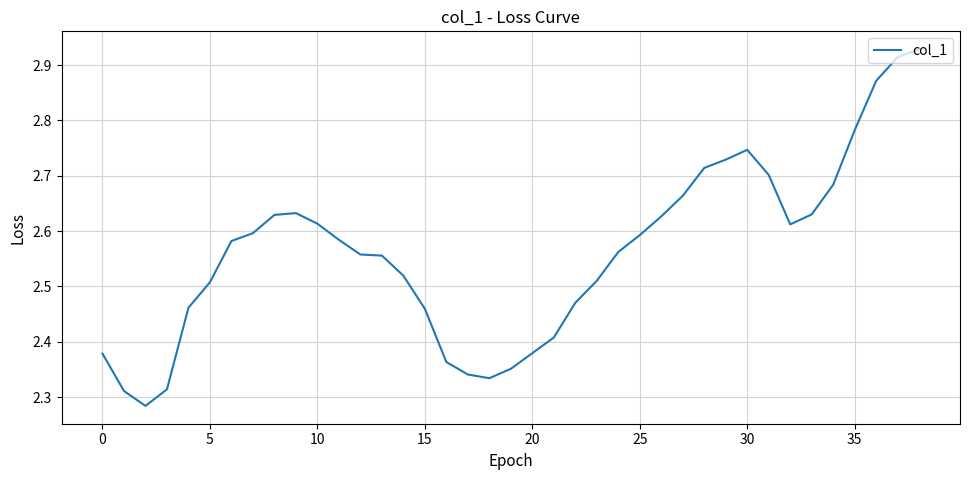

How many lines are shown in the chart?

1